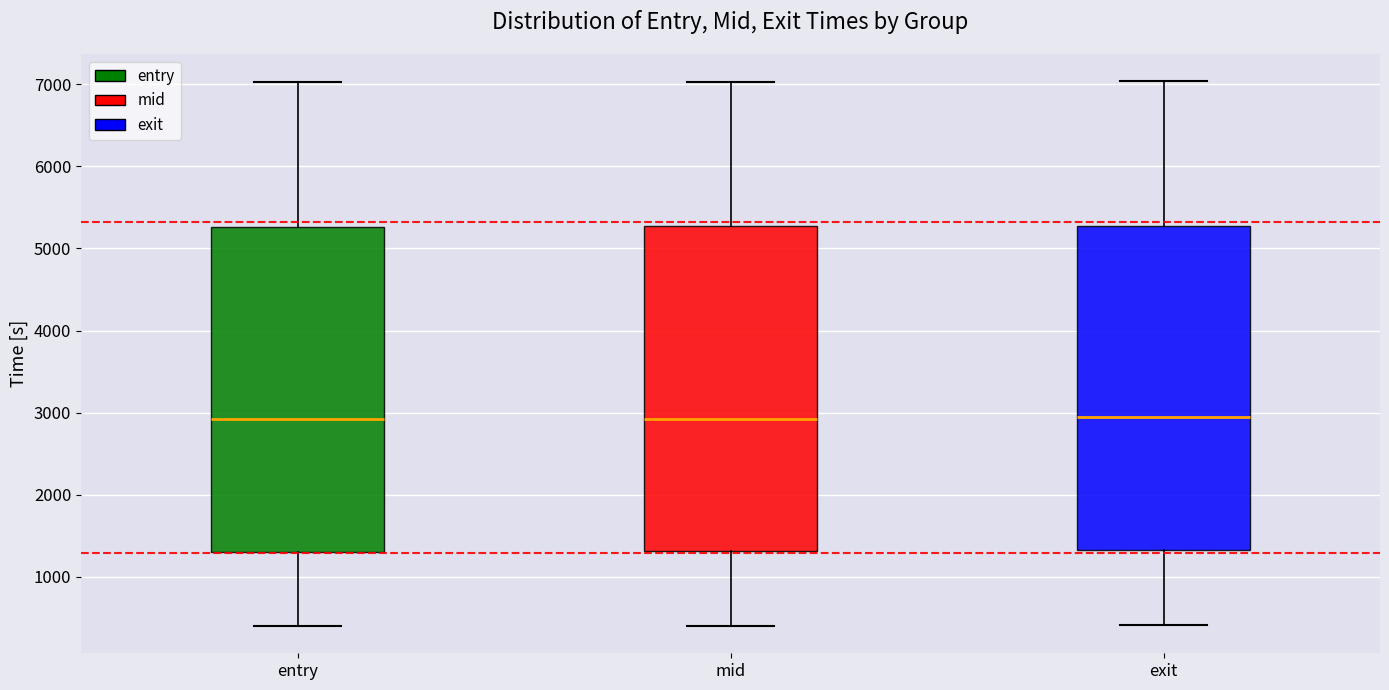

Where is the upper edge of the box for mid on the y-axis? The values are not printed on the chart, so give them approximately, as read against the axis.

5300